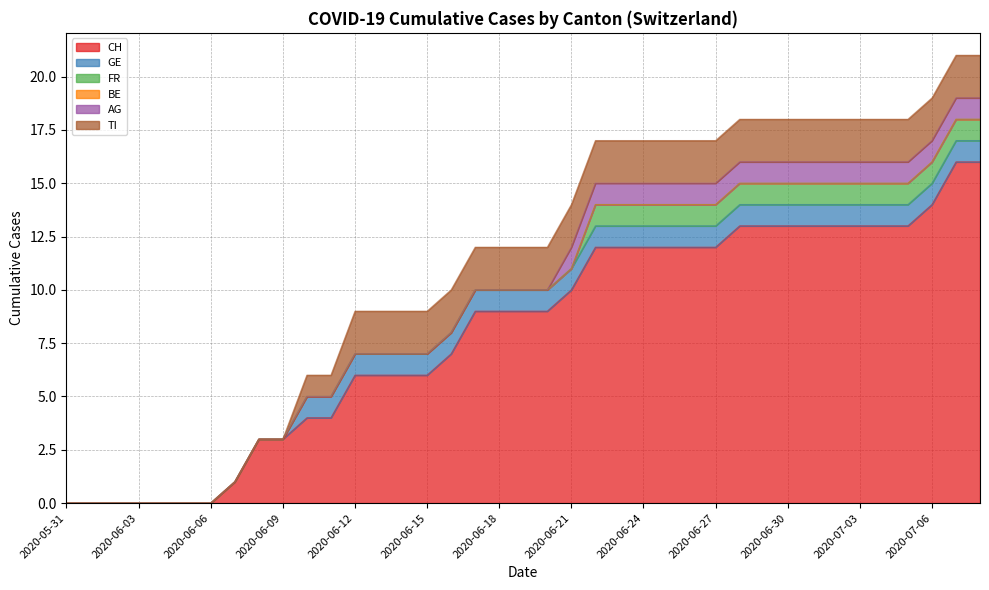

What is the sum of all AG values?

18